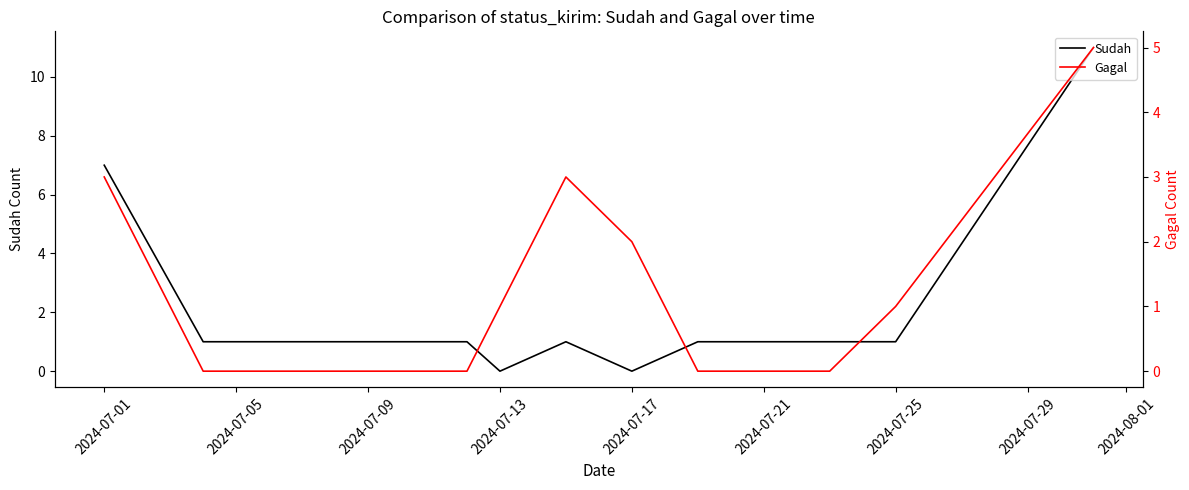

How many interior local valleys does the Sudah series have?

2